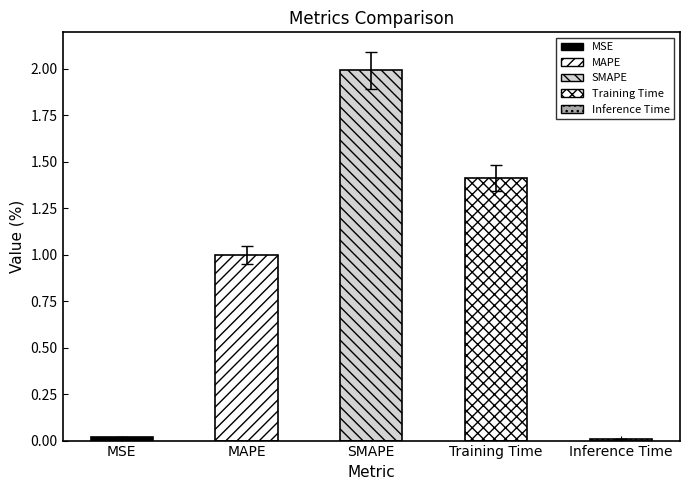

Which has a higher value, SMAPE or Training Time?

SMAPE